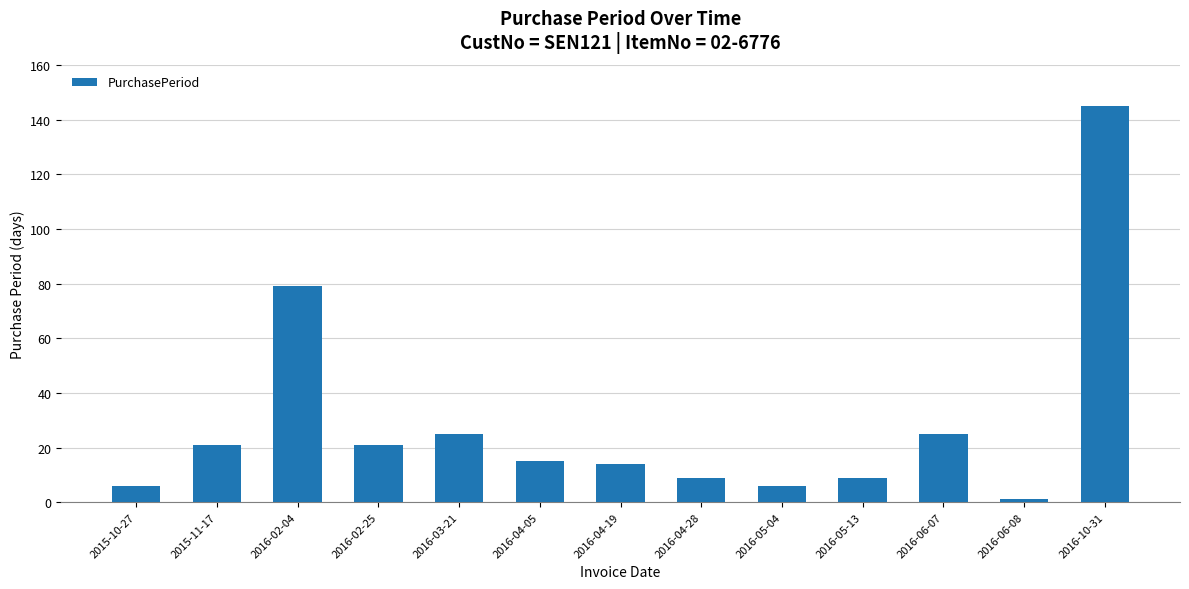

Reading left to right, extract all data points from this chart.

6	21	79	21	25	15	14	9	6	9	25	1	145